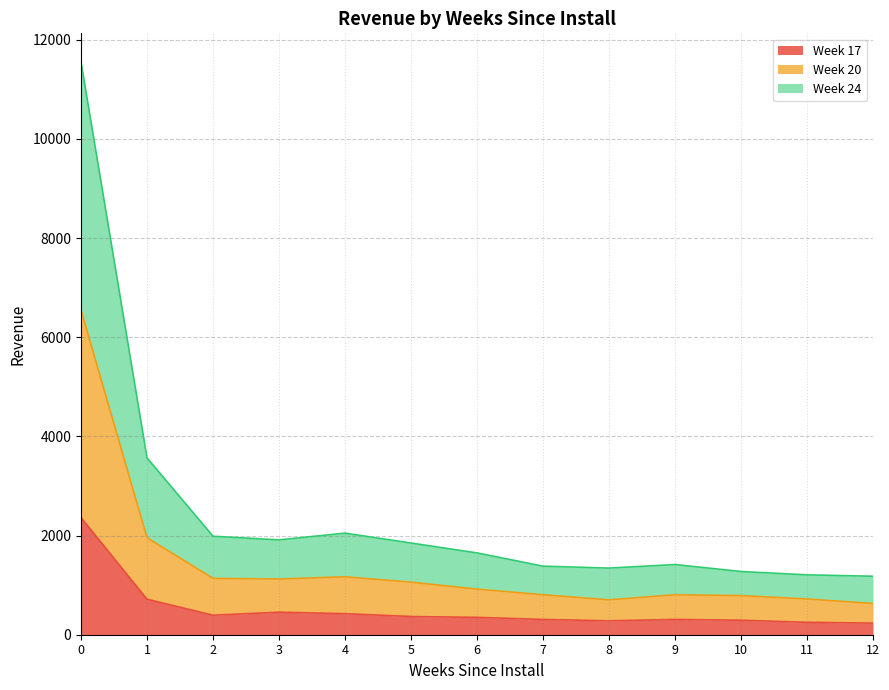

What is the value of the Week 20 point at the 1st from the left?

6545.6